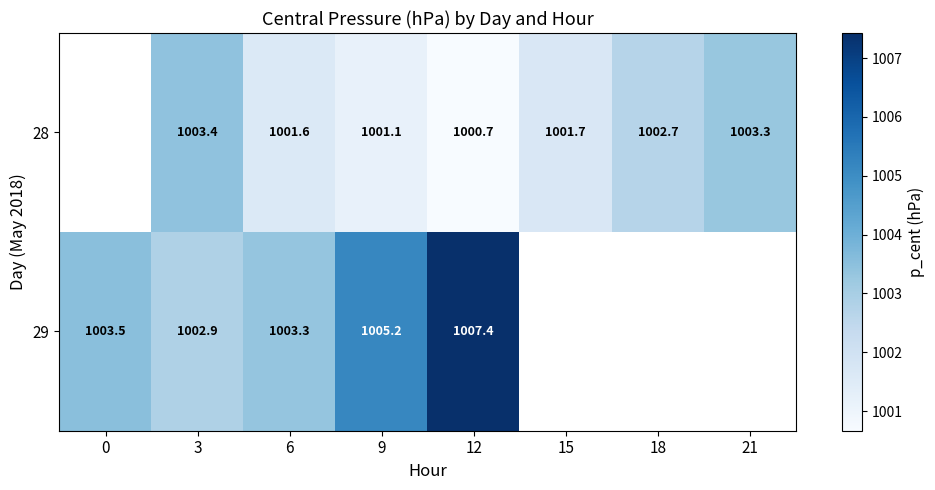

Is the value of 29 at 0 greater than the value of 28 at 18?

Yes